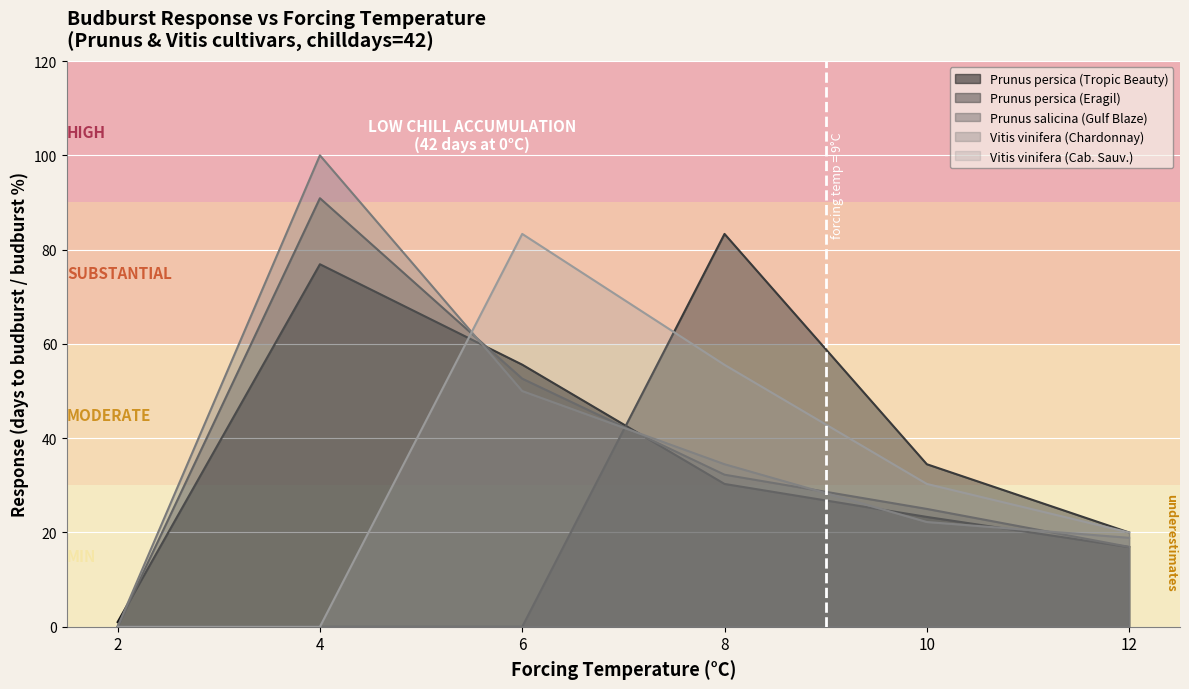

At which category is the sum across all series the highest?

4